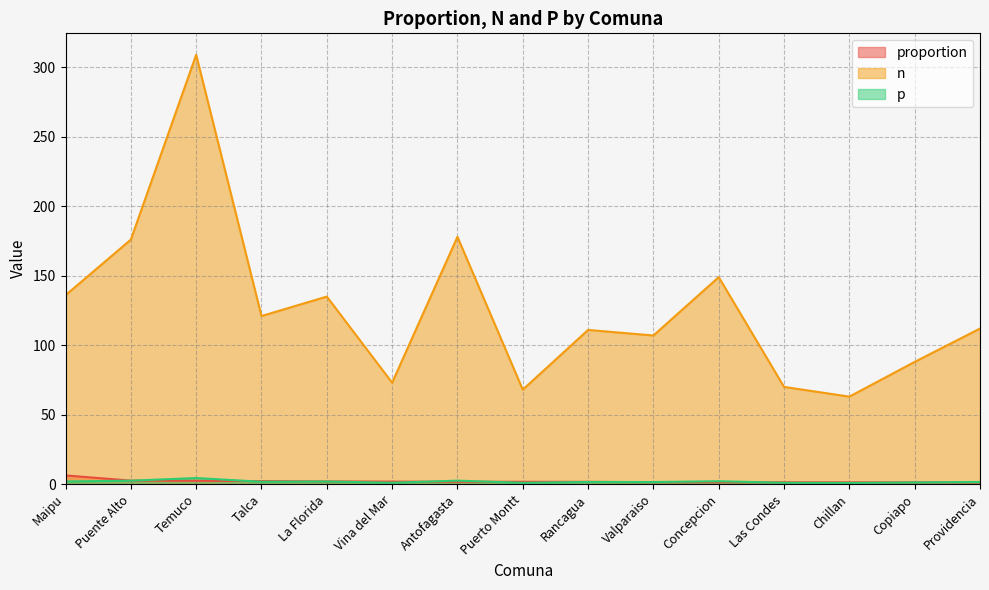

At which category does n reach its first local peak?

Temuco